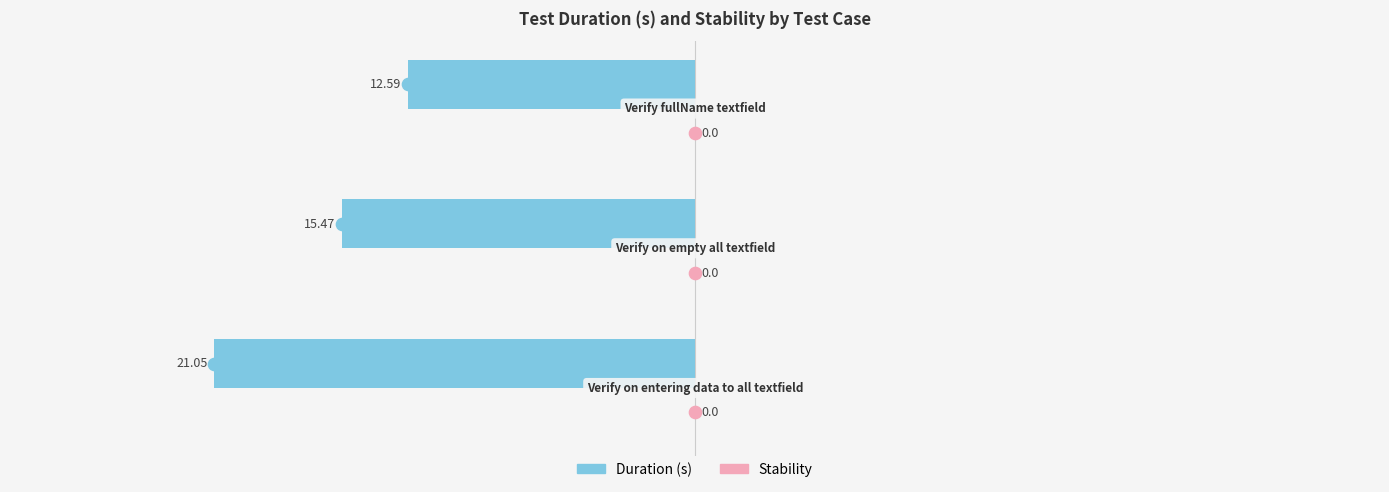

Does the chart contain any negative values?

Yes